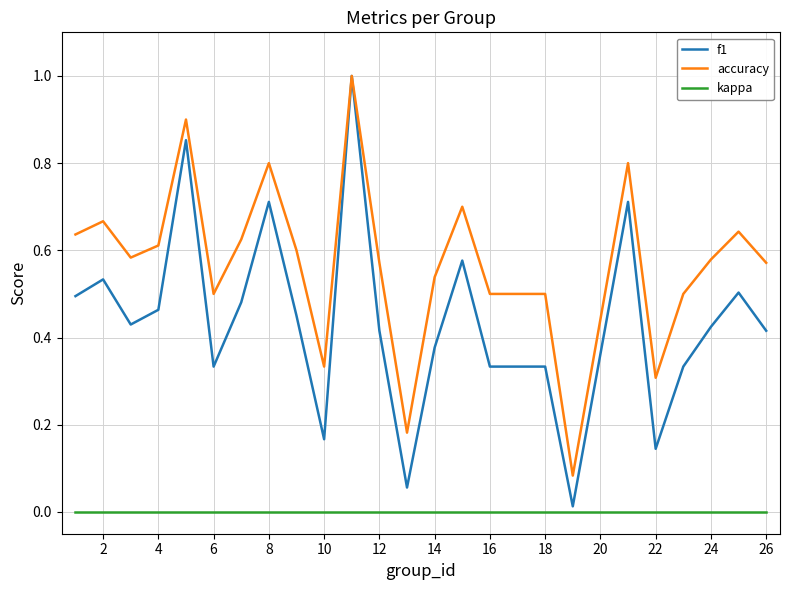

Which series has the largest total across all categories?

accuracy